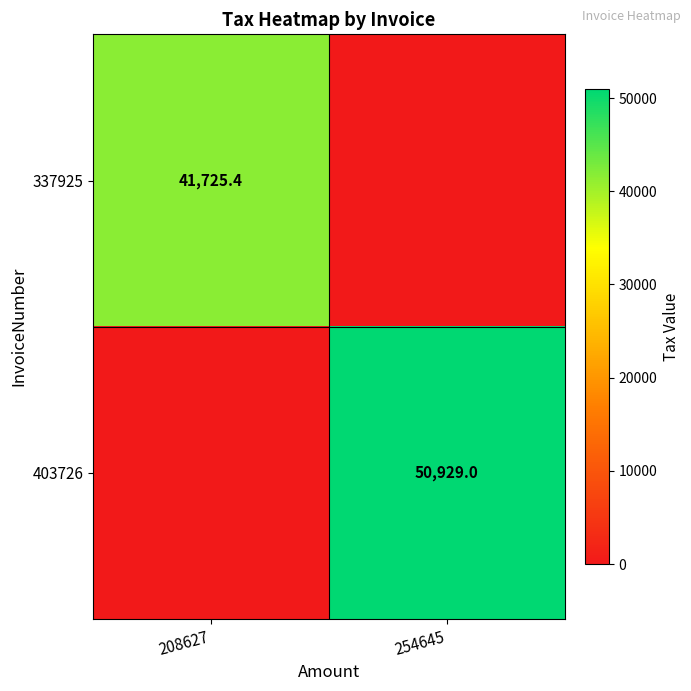

The 337925 series shows 41725.4 at 208627. True or false?

True